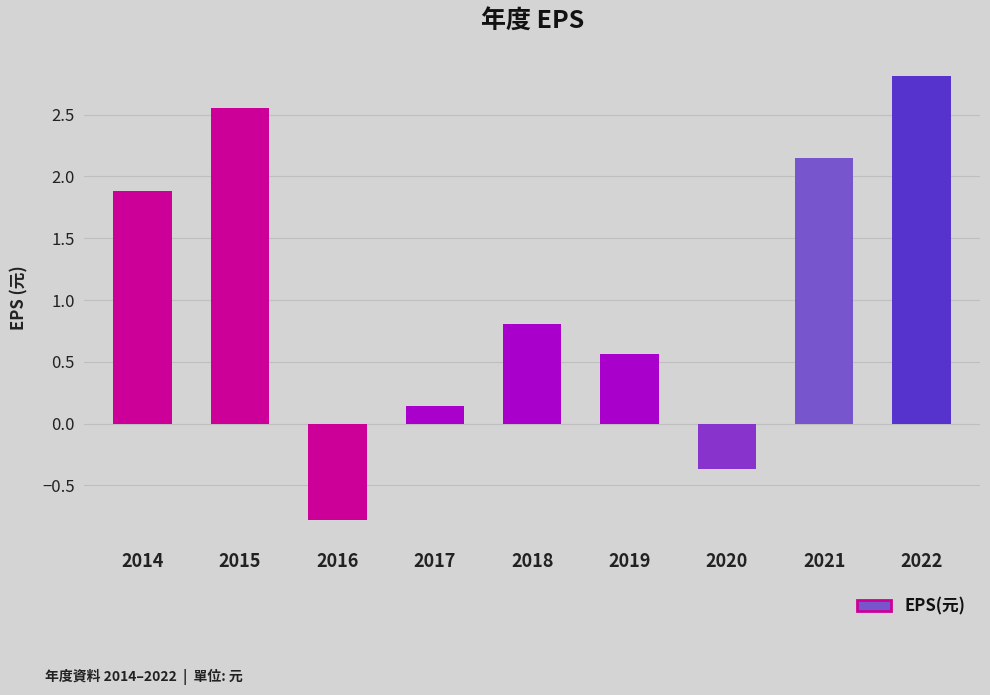

At which label is the value closest to 1?

2018